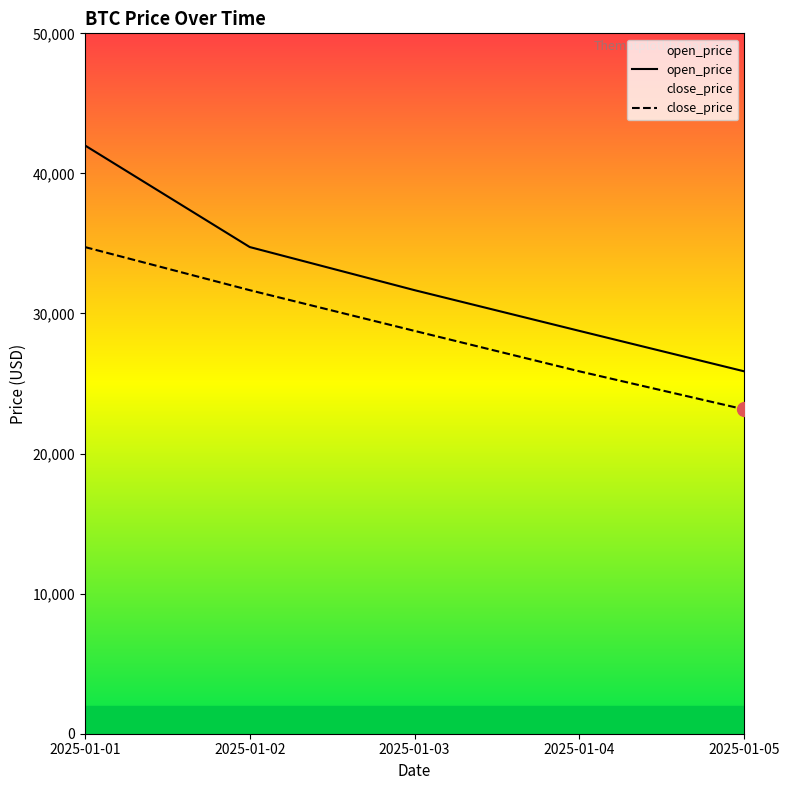

How many lines are shown in the chart?

2